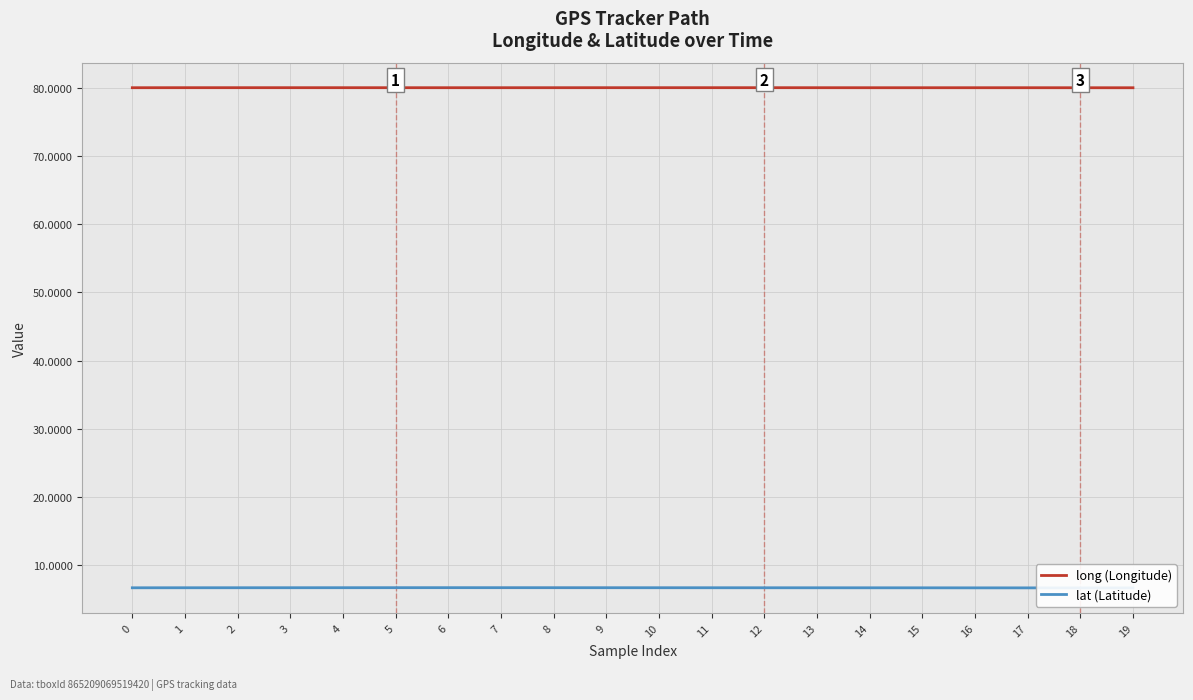

What is the minimum value for long?

80.0